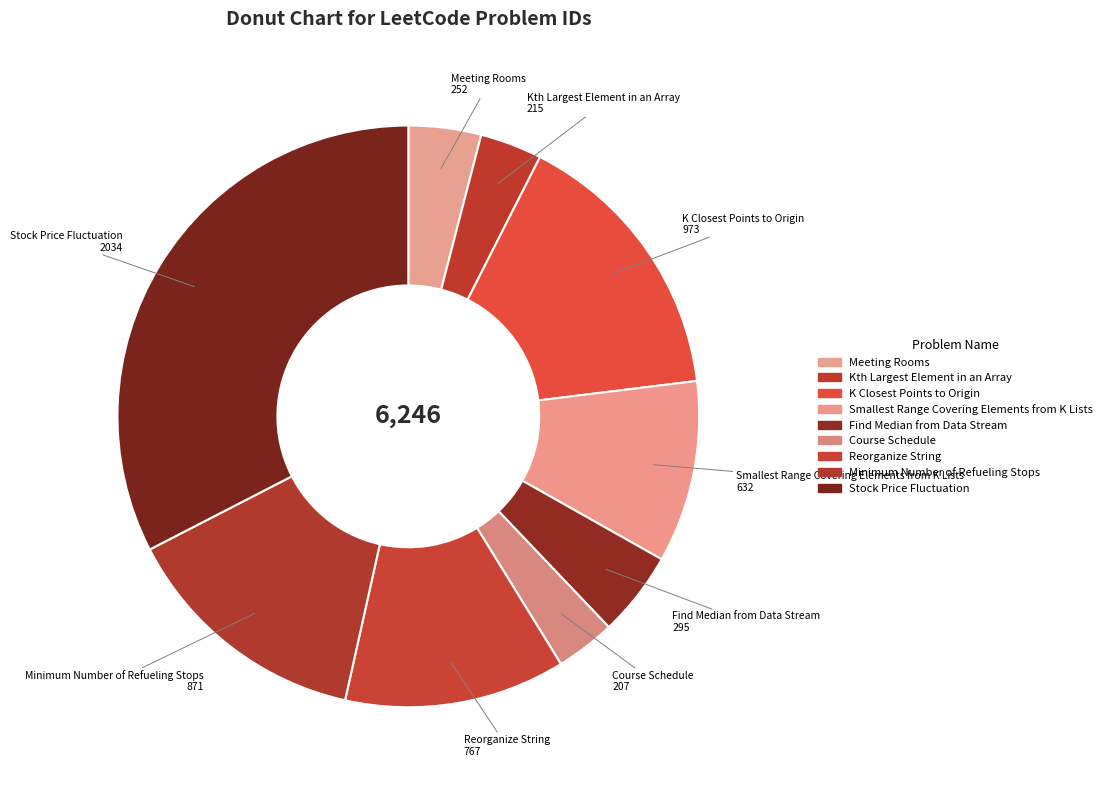

Is there a majority slice in this chart?

No